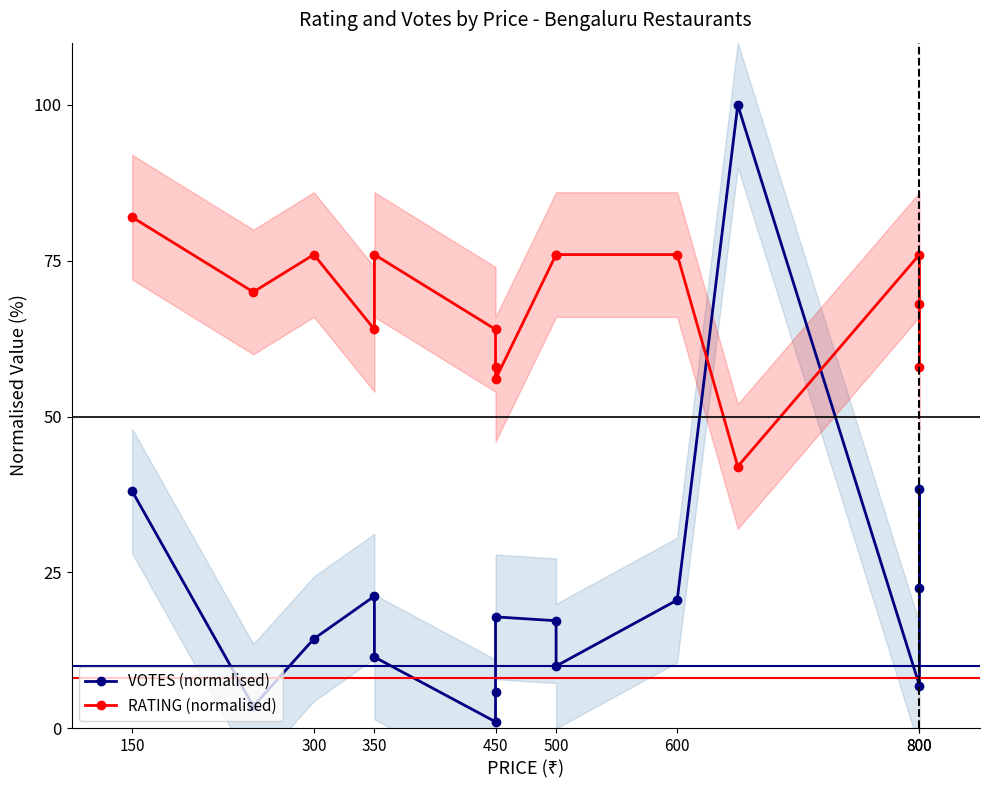

After their last crossing, which series has the higher values: RATING (normalised) or VOTES (normalised)?

RATING (normalised)